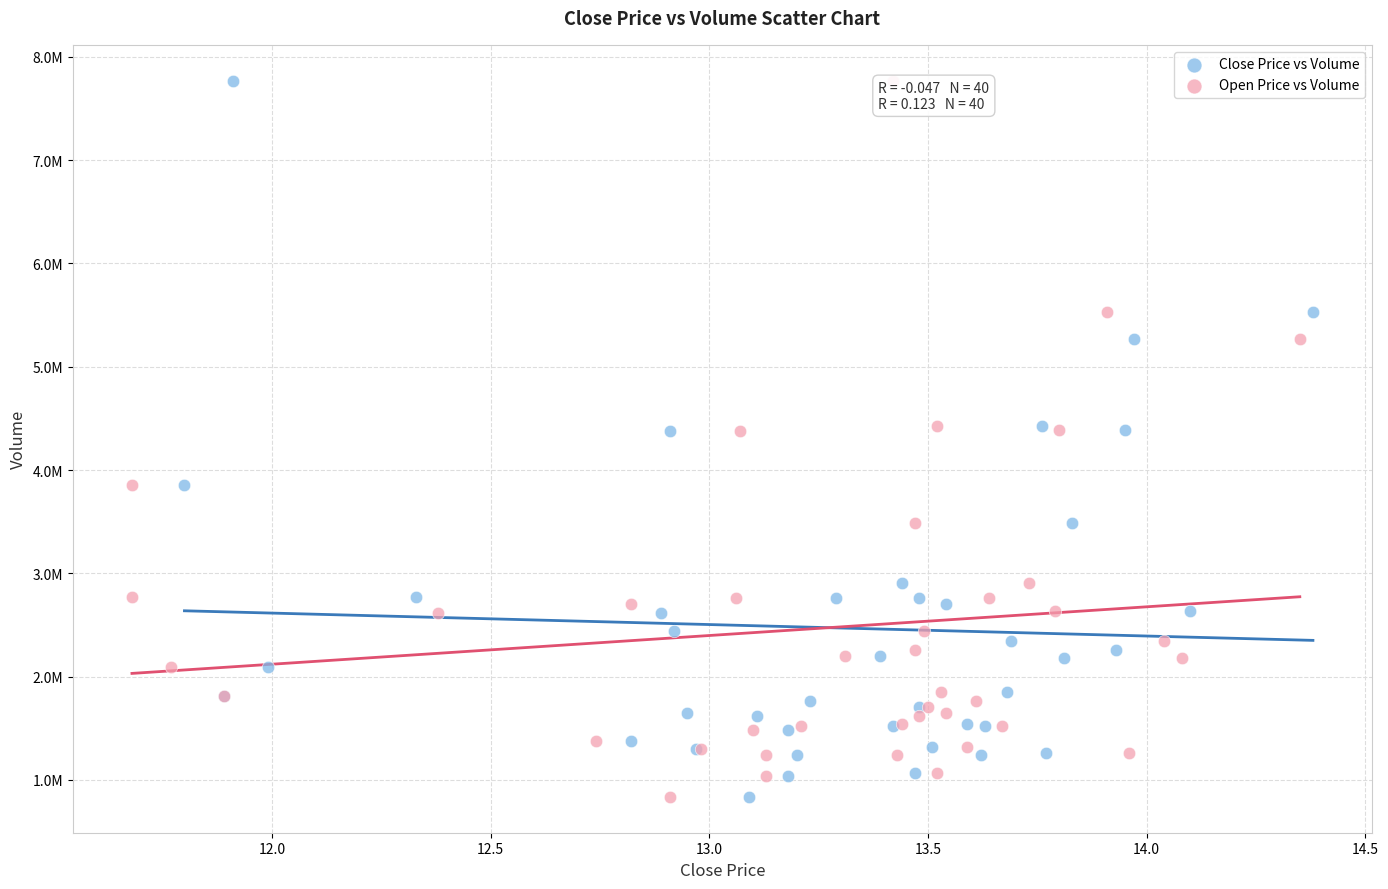

What are all the series names shown in the legend?

Close Price vs Volume, Open Price vs Volume